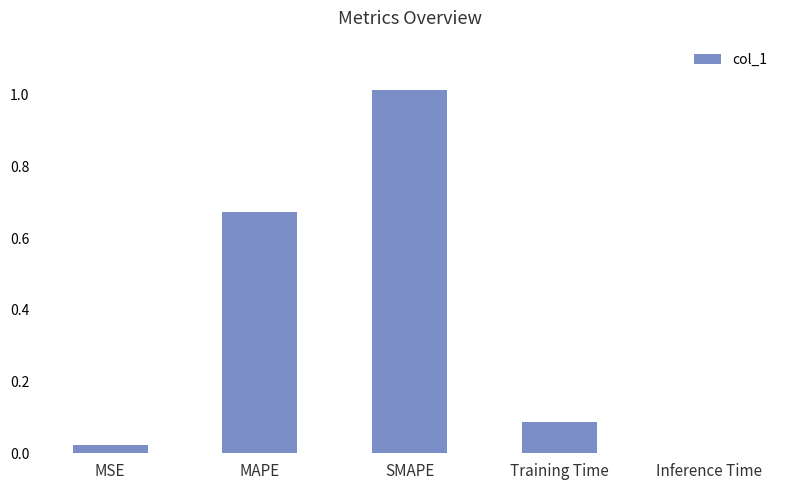

What is the sum of the values at MAPE and Training Time?

0.8